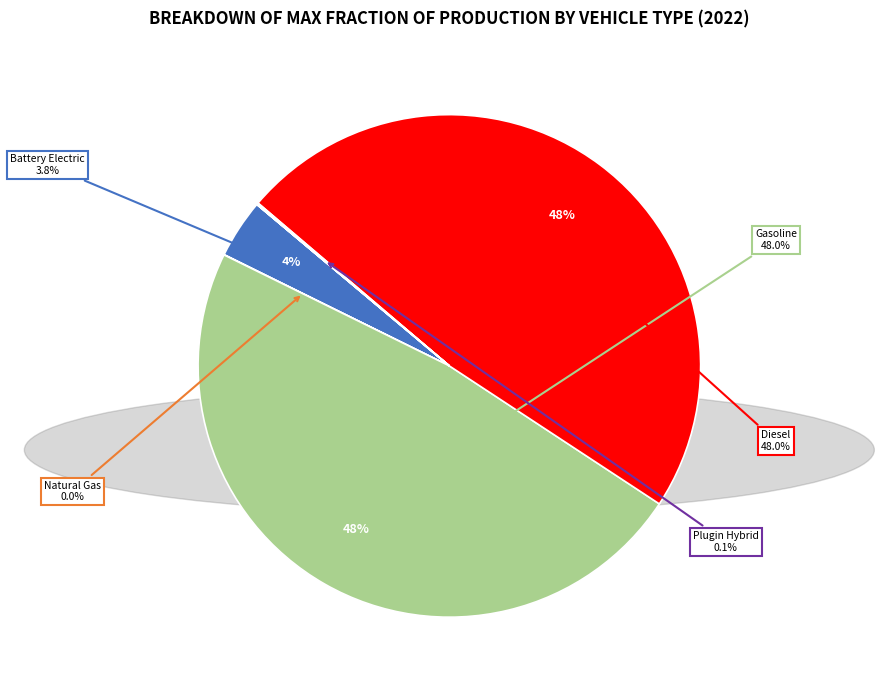

Is there any slice that represents more than half of the pie?

No